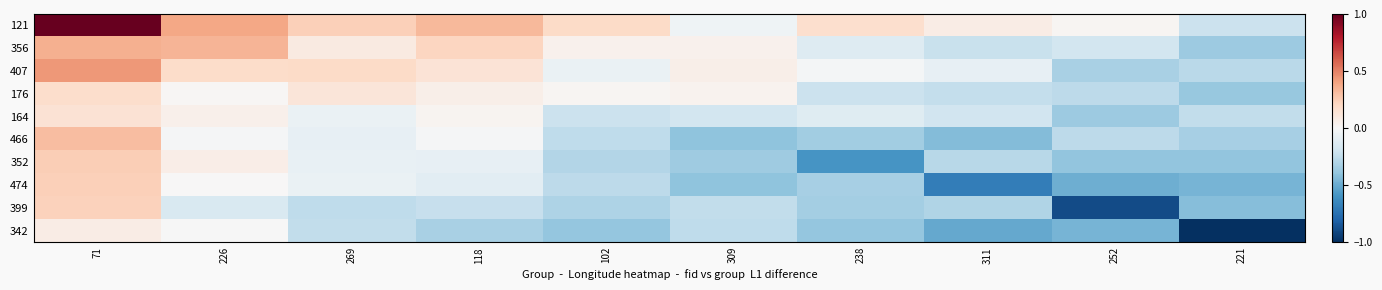

At 102, list the series in order from smallest to largest.

342, 399, 352, 474, 466, 164, 407, 176, 356, 121